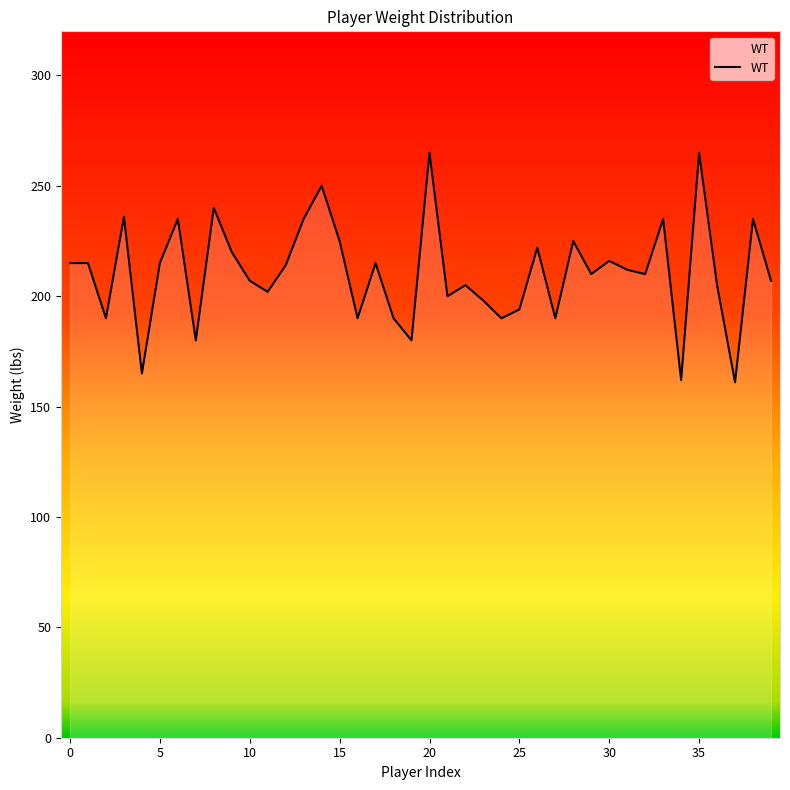

What is the difference between the maximum and minimum values?

104